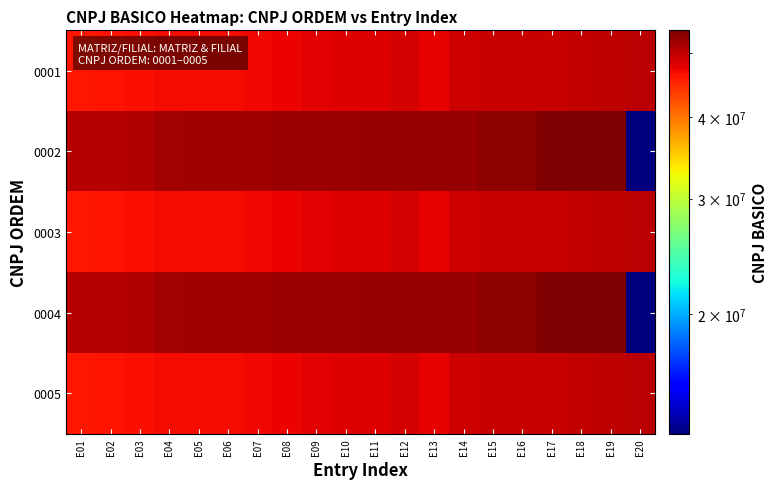

At how many categories does at least one series exceed 20096617?

20